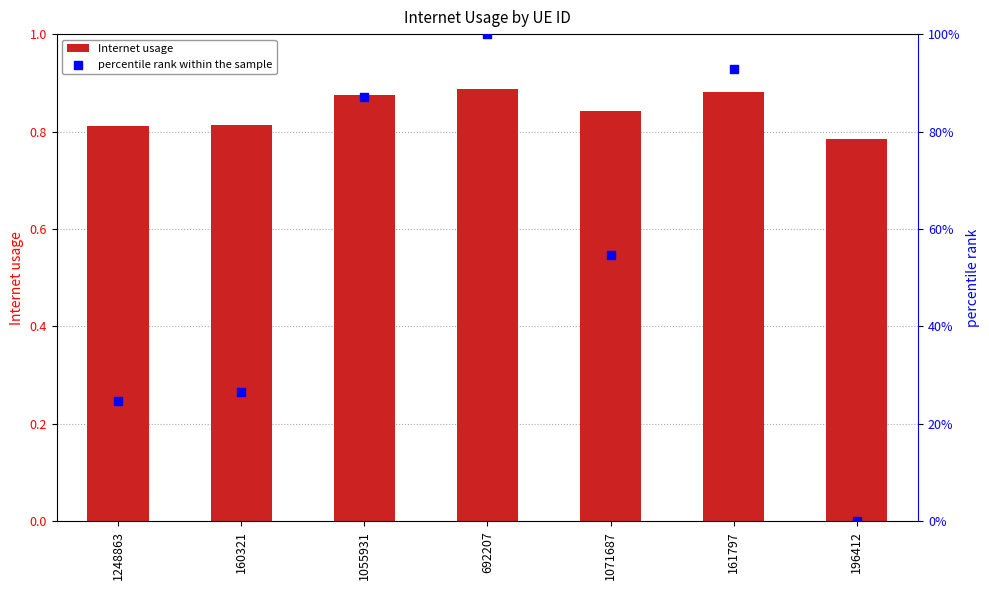

At how many categories does at least one series exceed 38?

4